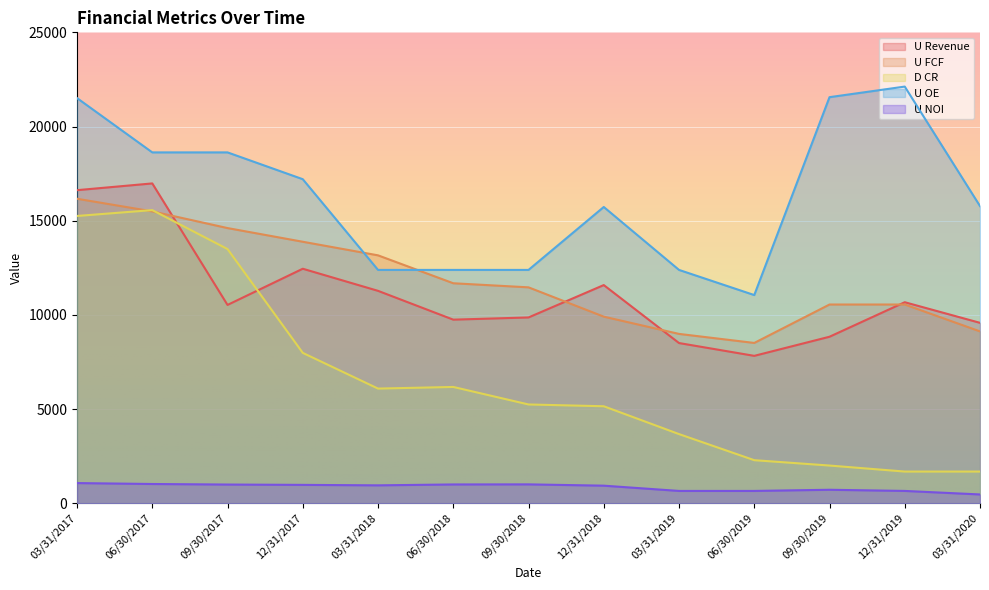

Between which two adjacent categories do U FCF and U OE first intersect?

12/31/2017 and 03/31/2018